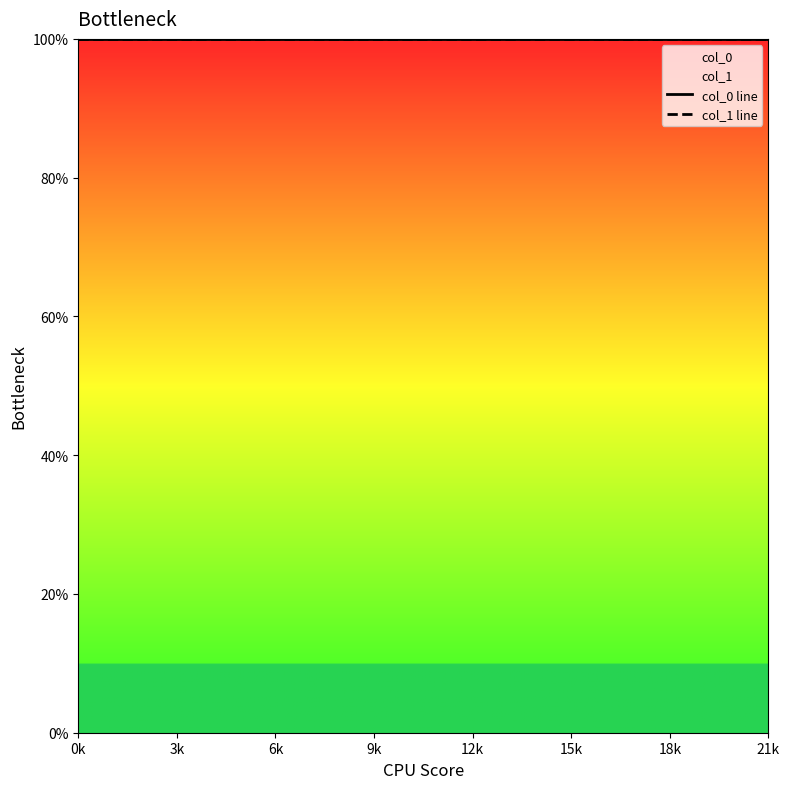

Where is the first local minimum for col_1?

12